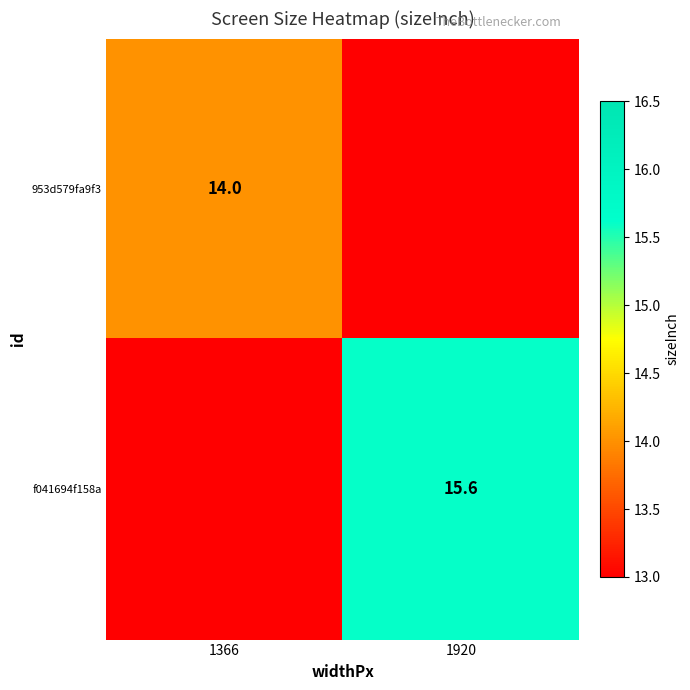

The 953d579fa9f3 series shows 14.0 at 1366. True or false?

True